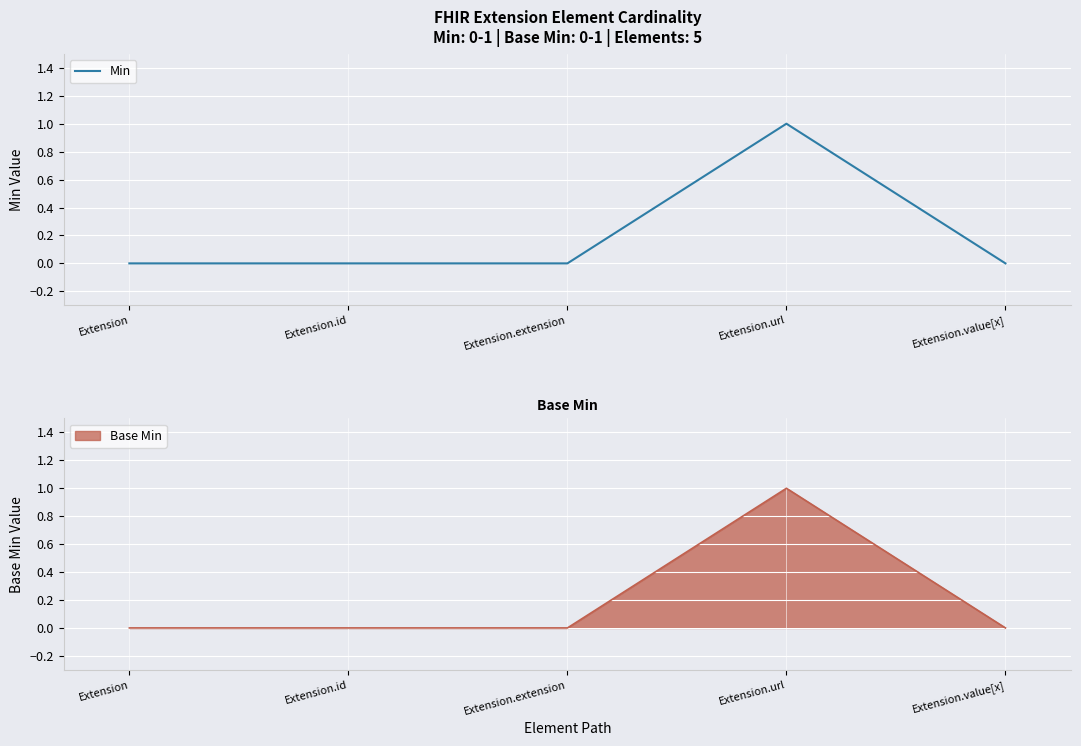

Where is the first local maximum?

Extension.url